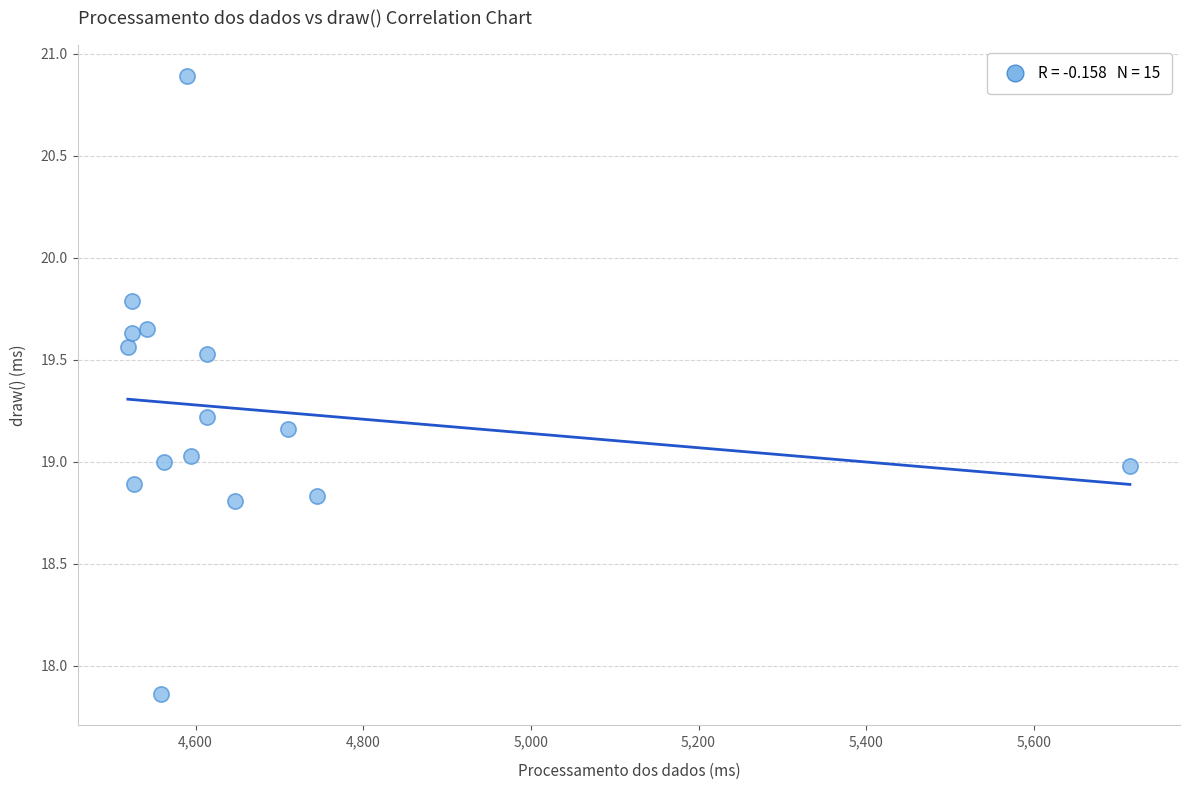

What is the range of X values (max minus min)?

1195.4